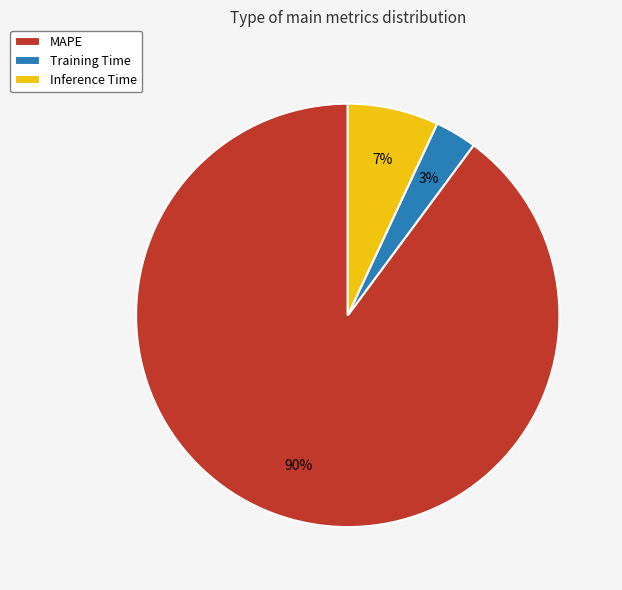

The Inference Time slice represents 1% of the pie. True or false?

False